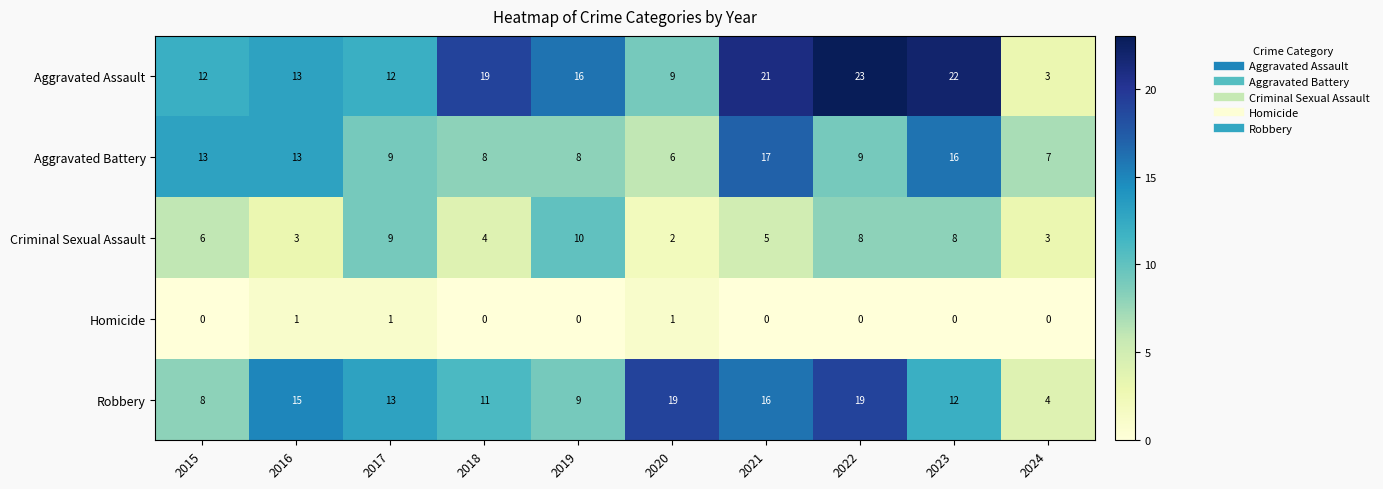

What is the total value across all series at 2015?

39